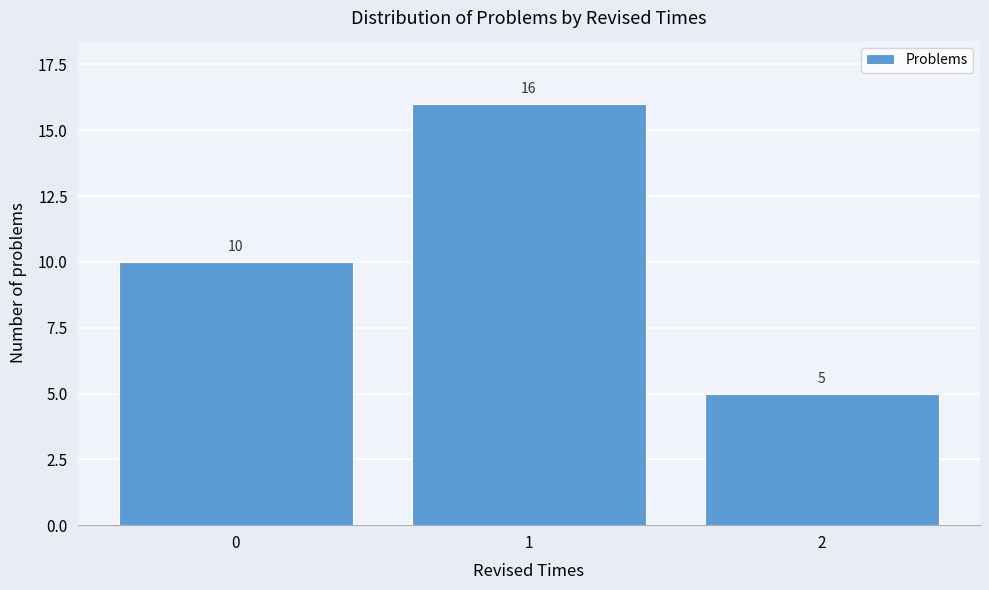

Reading left to right, list every bar in this chart as the range it spans on the x-axis followed by its height.

-0.5 to 0.5: 10
0.5 to 1.5: 16
1.5 to 2.5: 5